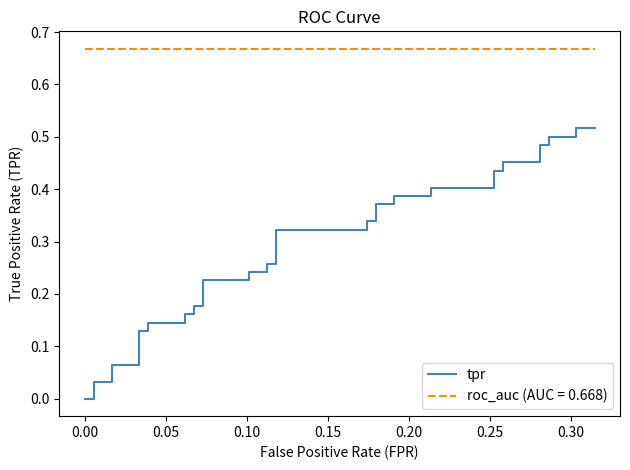

What is the sum of all values?

11.3